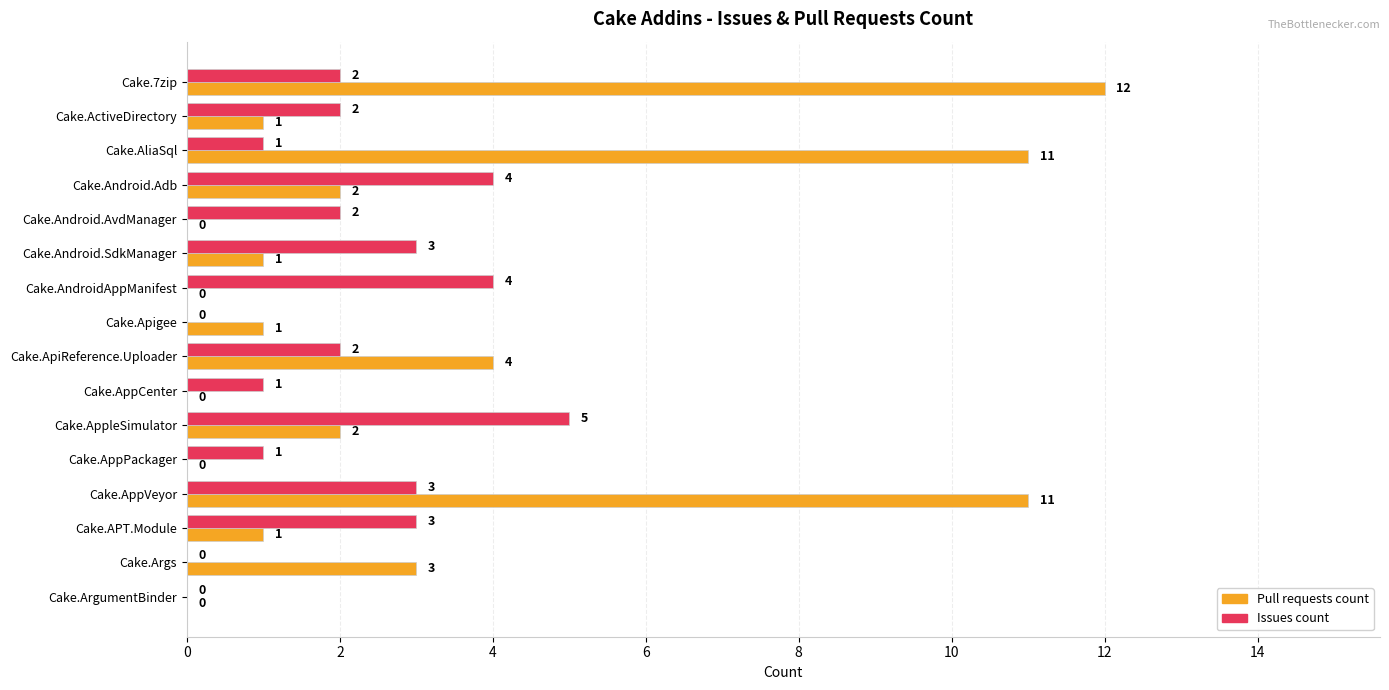

Which series changed the most between Cake.Android.Adb and Cake.AppCenter?

Issues count